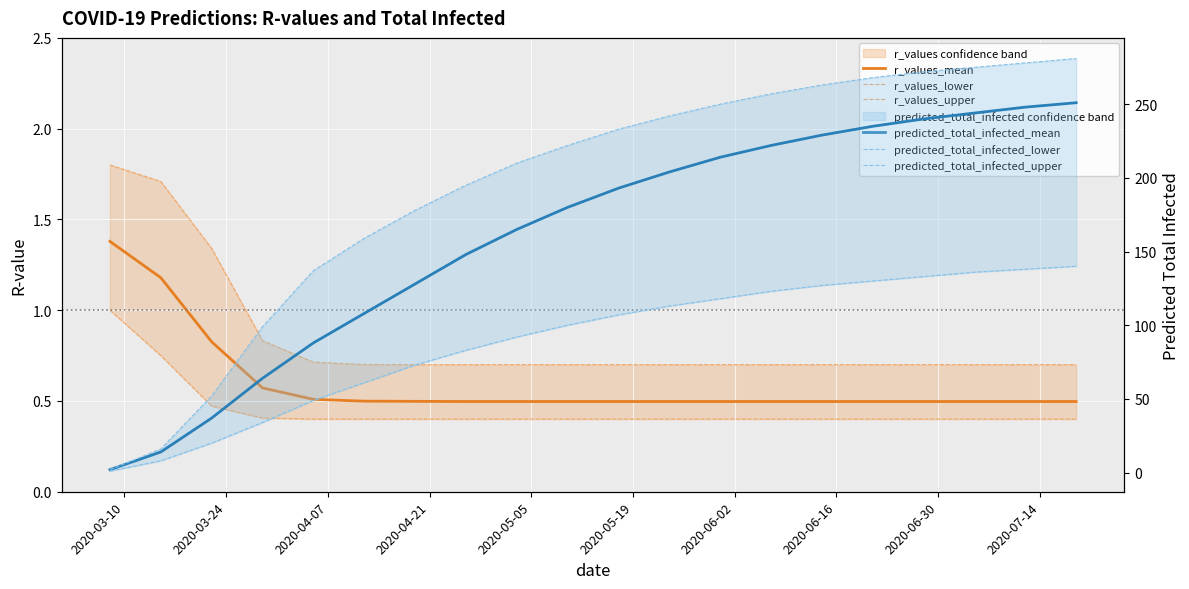

What is the label of the 2nd point from the left?

2020-03-24